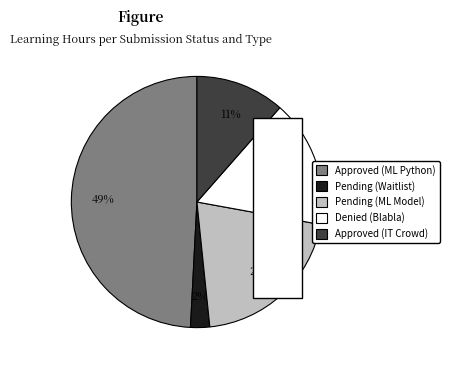

To the nearest percent, what is the average slice percentage?

20%